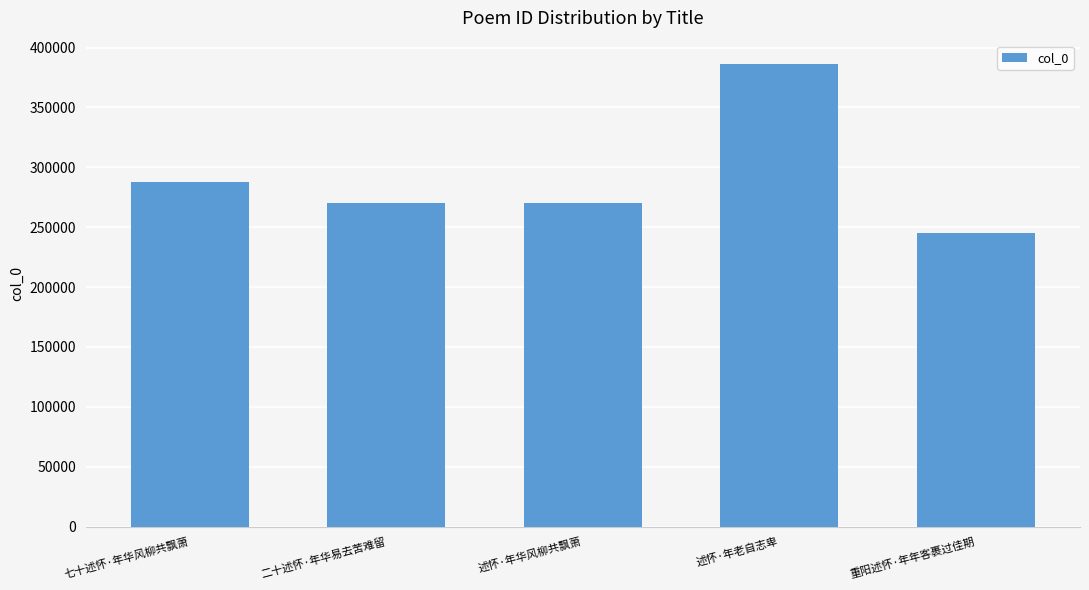

The value at 重阳述怀·年年客裹过佳期 is 394026. True or false?

False